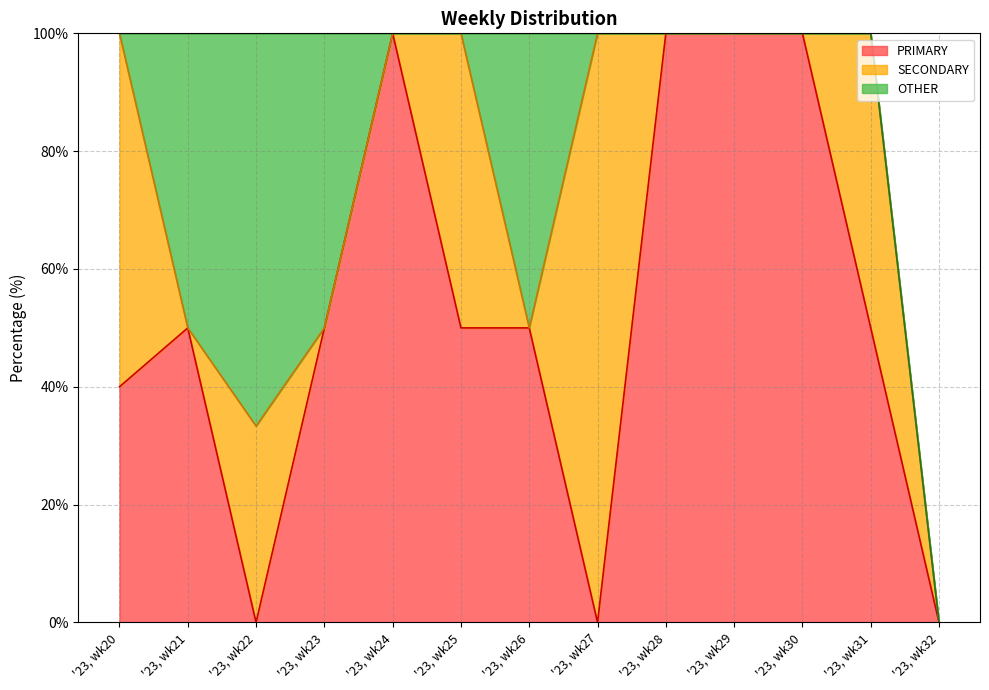

List the labels in order of PRIMARY value, largest first.

'23, wk24, '23, wk28, '23, wk29, '23, wk30, '23, wk21, '23, wk23, '23, wk25, '23, wk26, '23, wk31, '23, wk20, '23, wk22, '23, wk27, '23, wk32